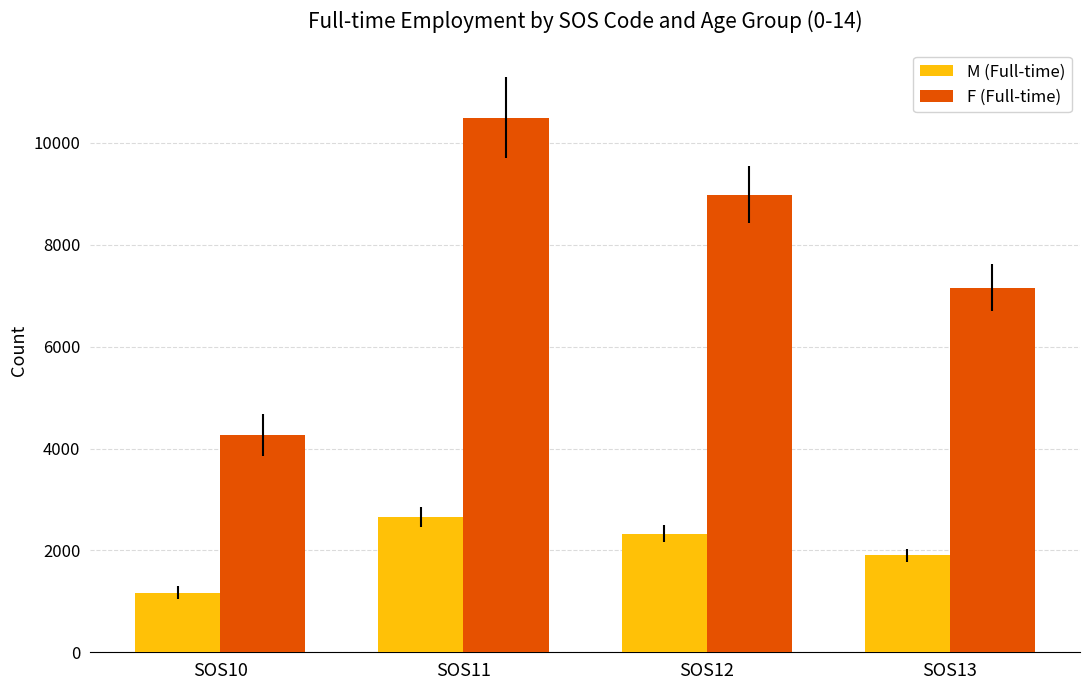

The M (Full-time) series shows 1901 at SOS13. True or false?

True